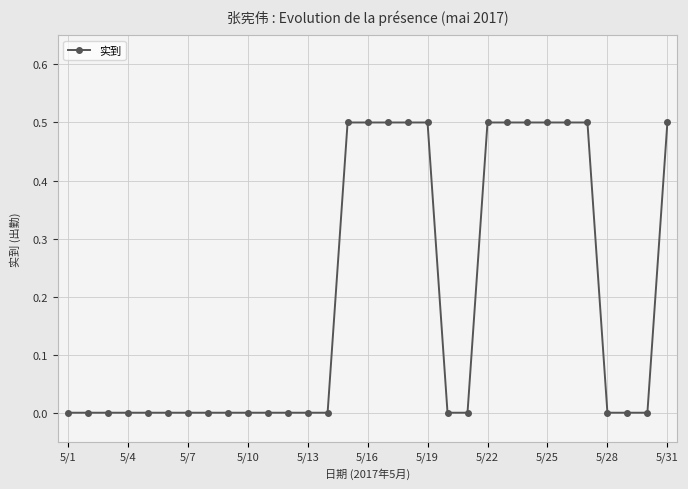

What is the difference between the maximum and second lowest values?

0.5